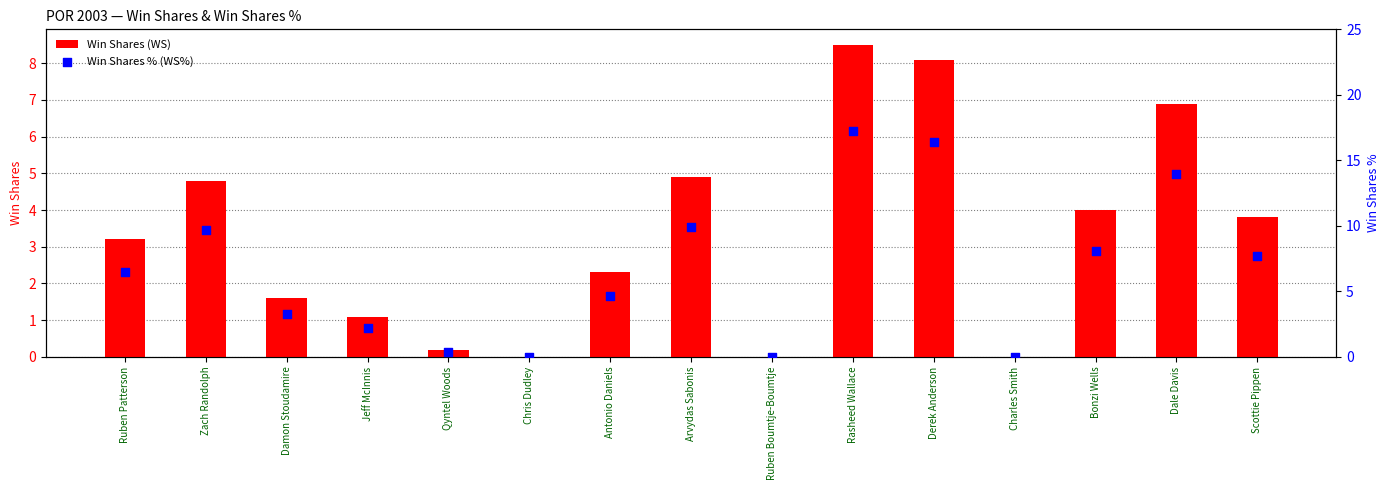

Which series contains the highest Y value?

Win Shares % (WS%)